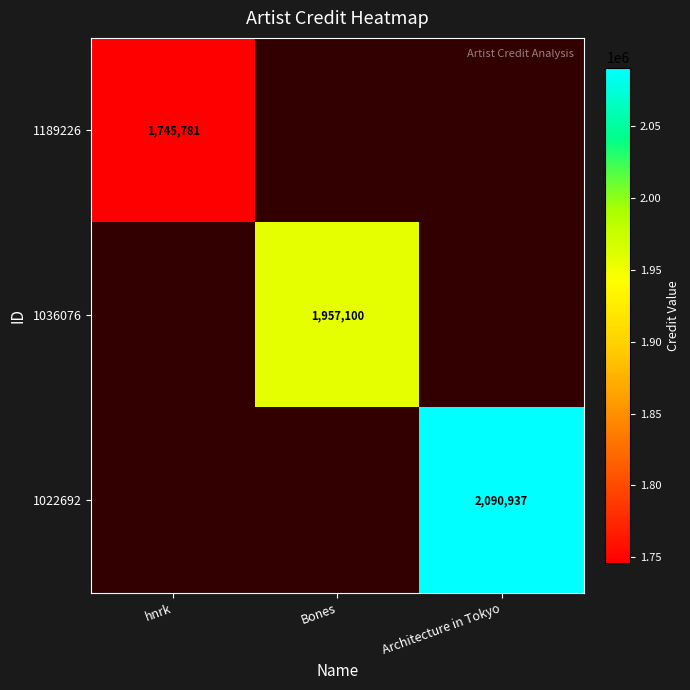

What is the minimum value shown in the chart?

1745781.0